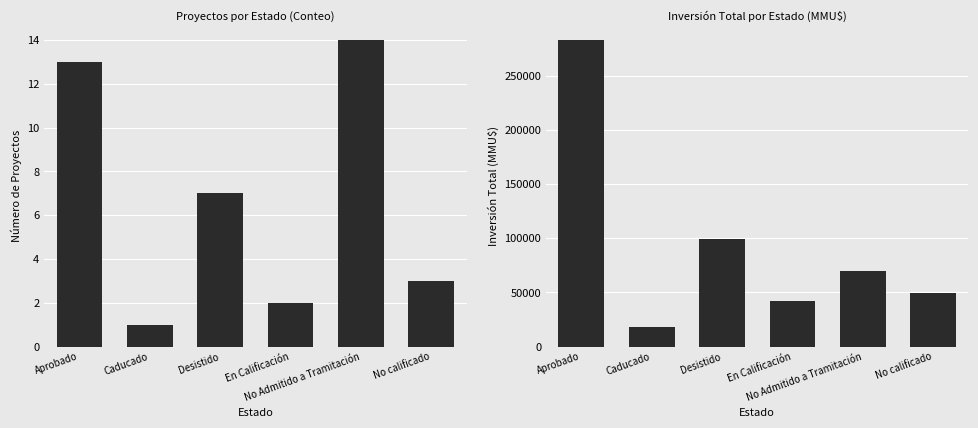

Reading left to right, list all the values displayed in this chart.

Count: 13	1	7	2	14	3
Inversión(MMU$): 282886	18015	99319	41678	69692	49693